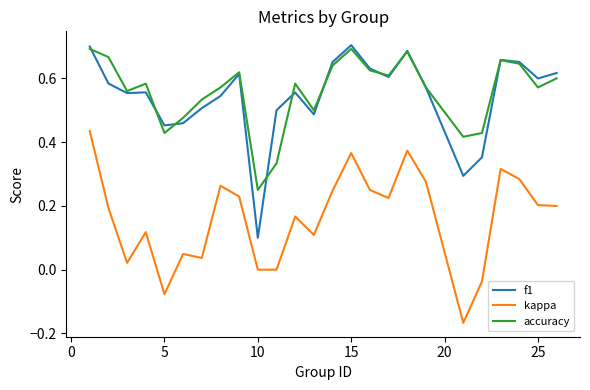

True or false: kappa and f1 intersect in this chart.

False